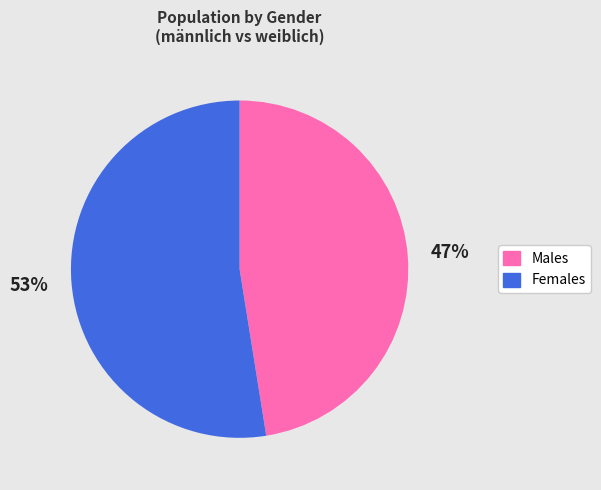

Do Males and Females together represent more than half of the pie?

Yes